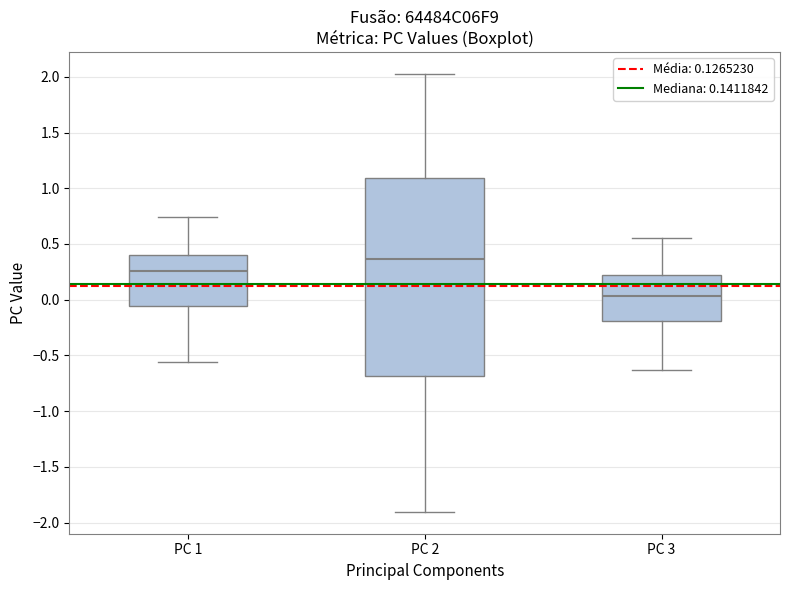

Reading left to right, read every box against the y-axis: the position of its median line, the range the box covers, and the ends of its whiskers. The values are not printed on the chart, so give them approximately, as read against the axis.

PC 1: median 0.25, box -0.05 to 0.40, whiskers -0.55 to 0.75
PC 2: median 0.35, box -0.70 to 1.10, whiskers -1.90 to 2.00
PC 3: median 0.05, box -0.20 to 0.20, whiskers -0.65 to 0.55